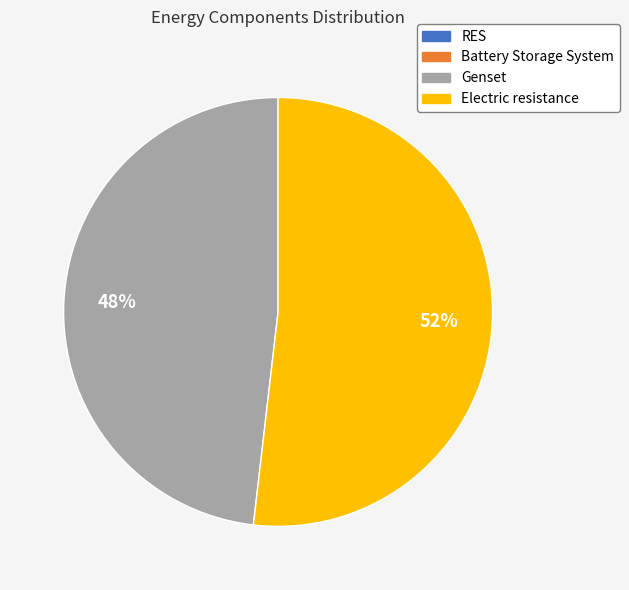

Is Electric resistance the majority of the pie?

Yes